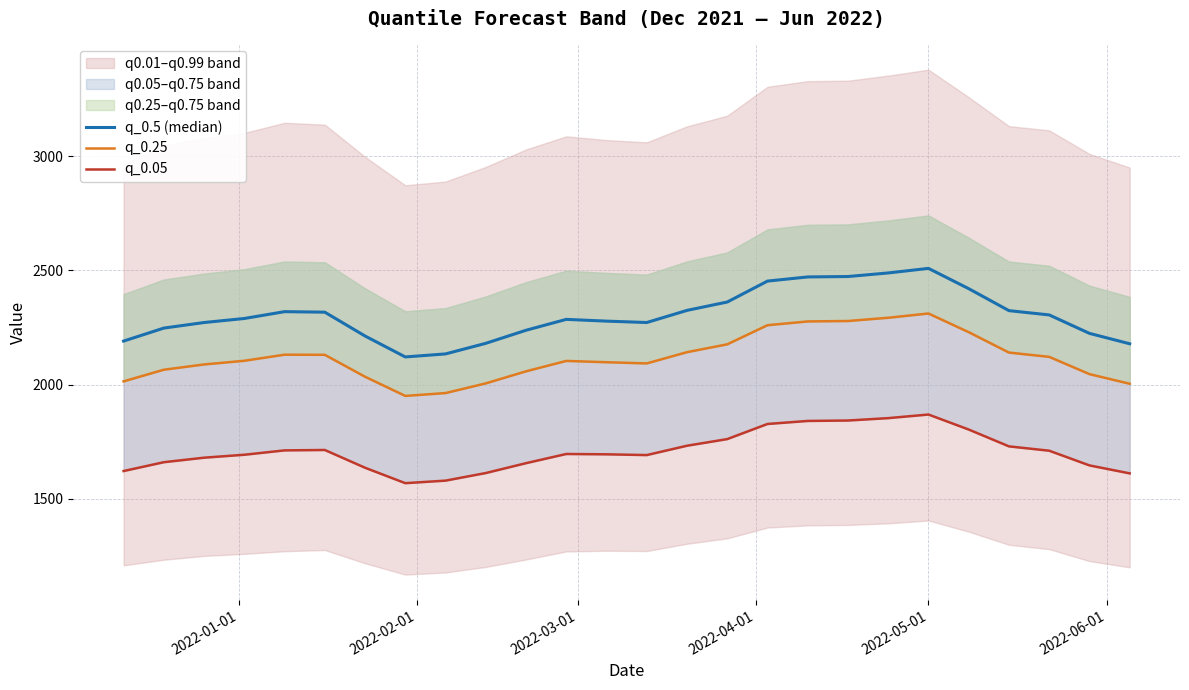

True or false: q_0.5 (median) and q_0.05 cross at least once.

False